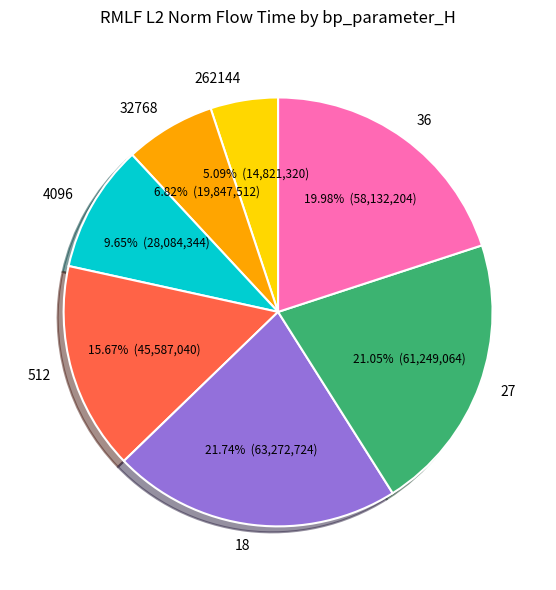

To the nearest percent, what is the combined percentage of 262144 and 512?

21%